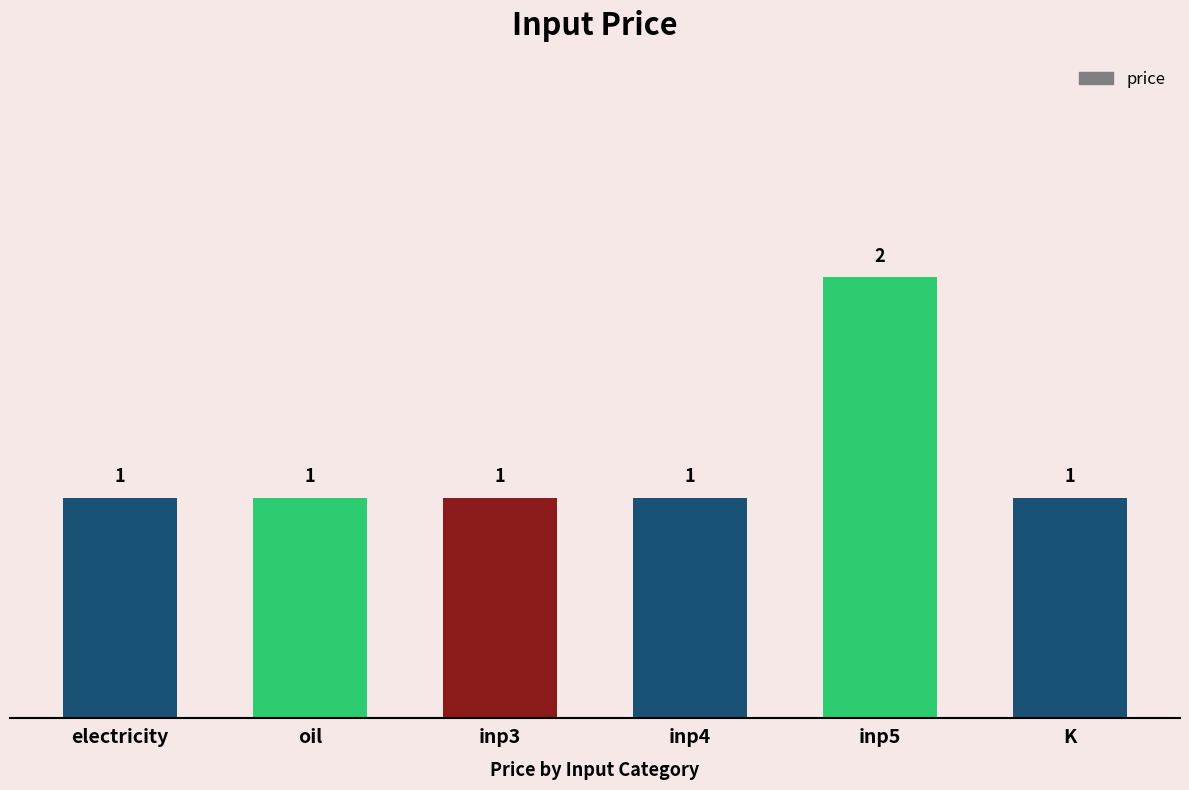

What is the sum of all values?

7